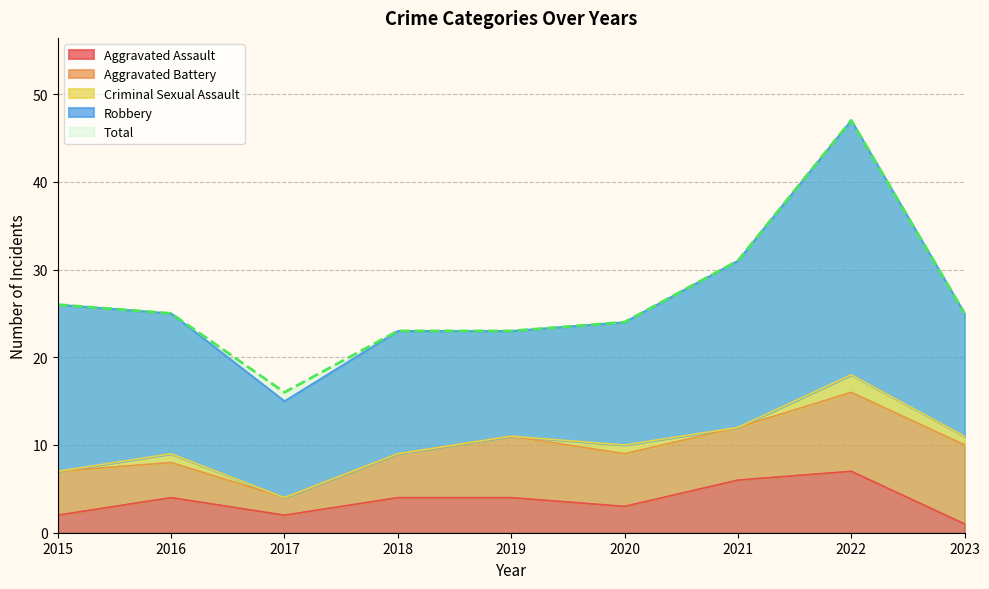

Which category has the lowest value across all series?

2015